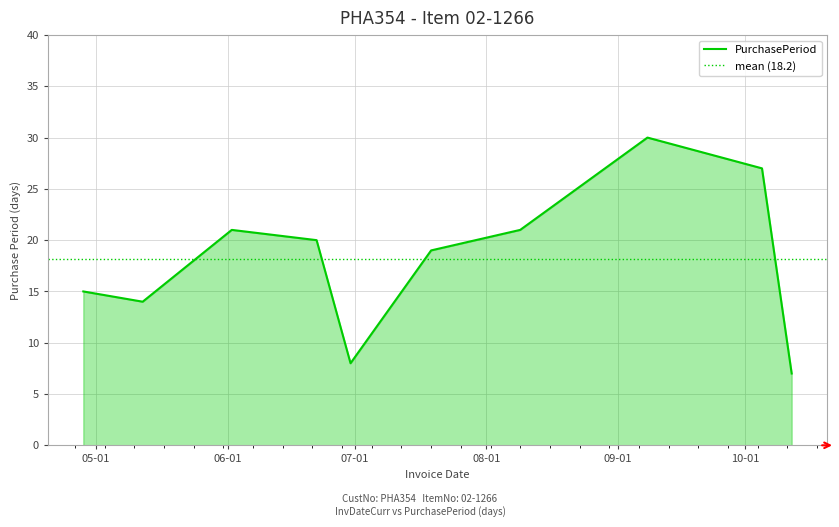

What is the ratio of the value at 2016-09-08 to the value at 2016-08-09?

1.4